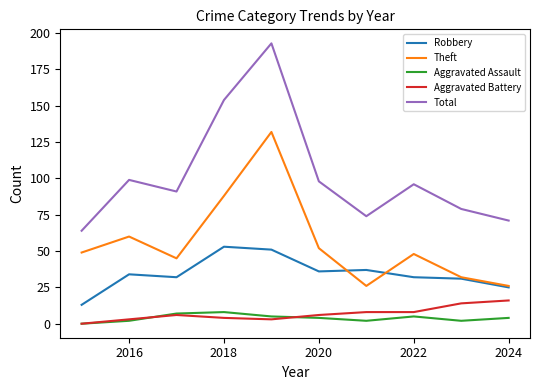

True or false: Aggravated Battery and Total cross at least once.

False